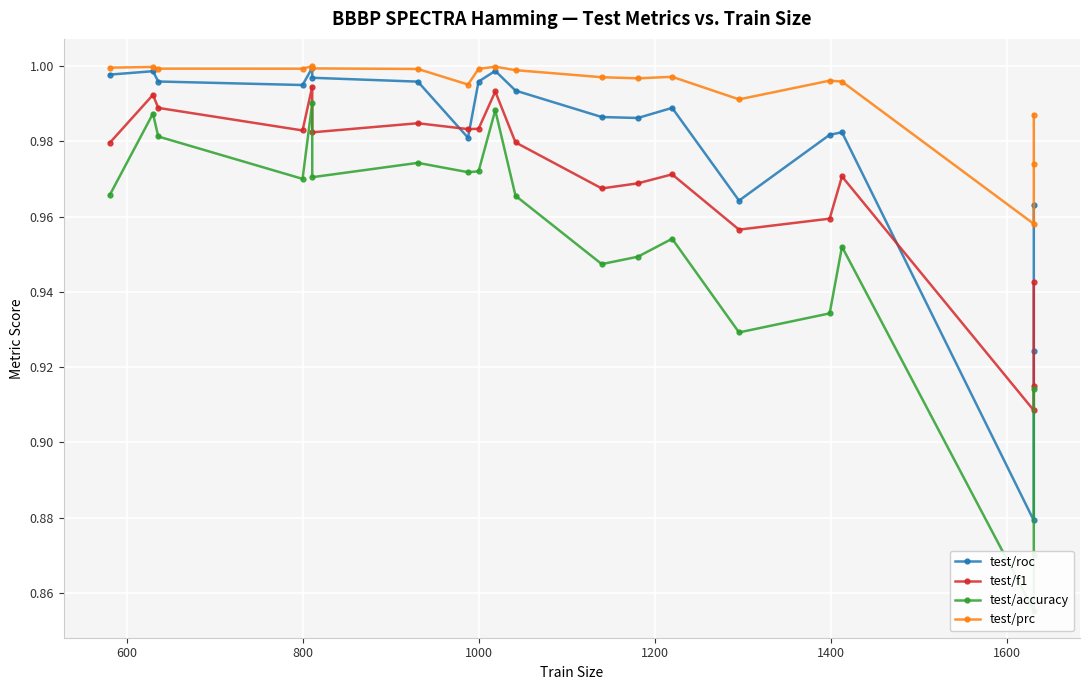

How many lines are shown in the chart?

4